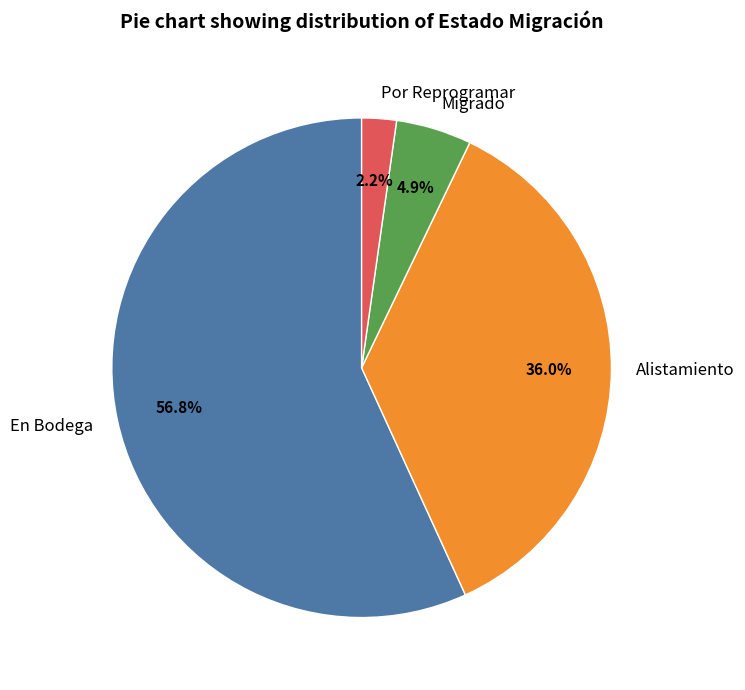

How much of the chart is everything except Alistamiento?

64.0%